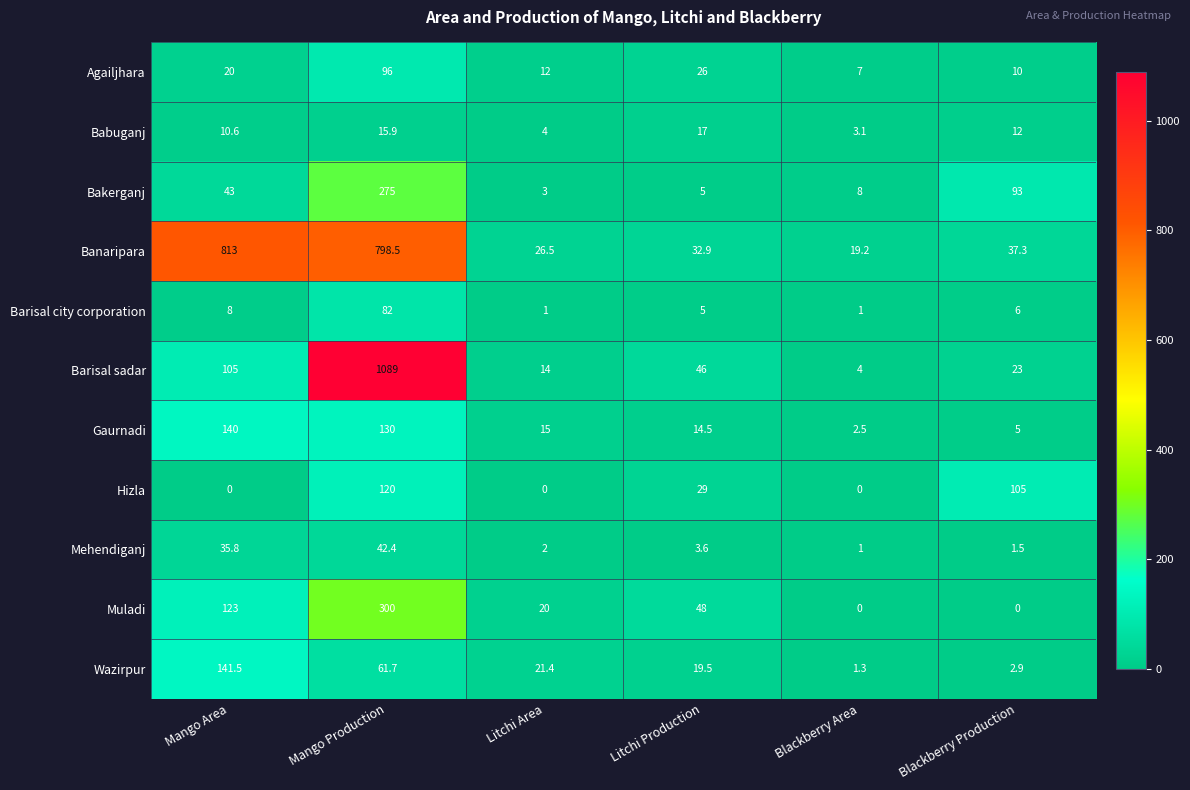

What is the total value across all series at Mango Production?

3010.5